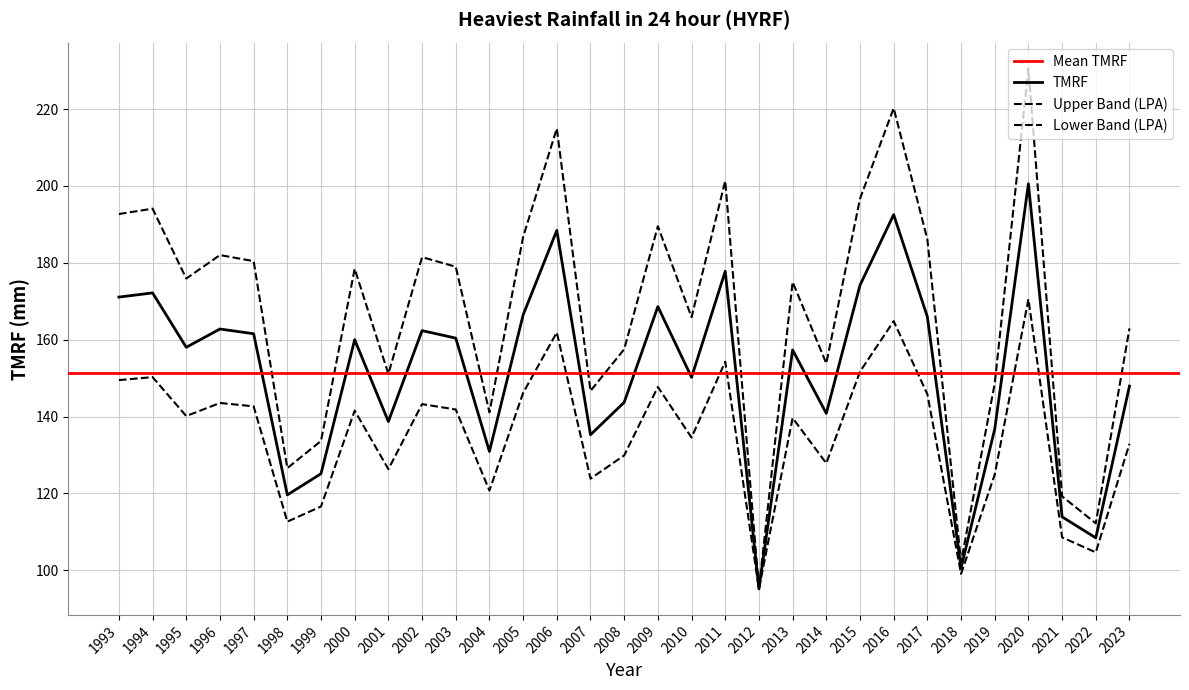

Rank the series at 2023 from lowest to highest value.

TMRF, LPA